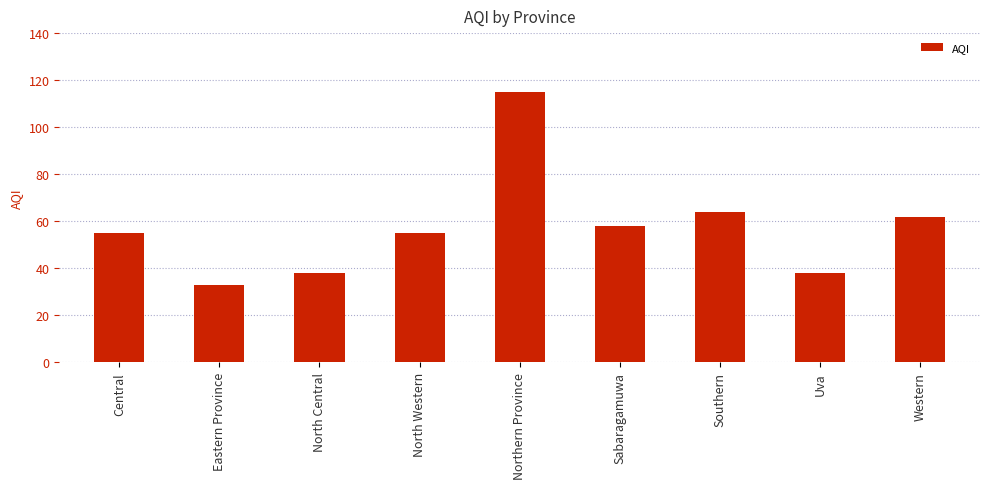

The value at Northern Province is 151. True or false?

False